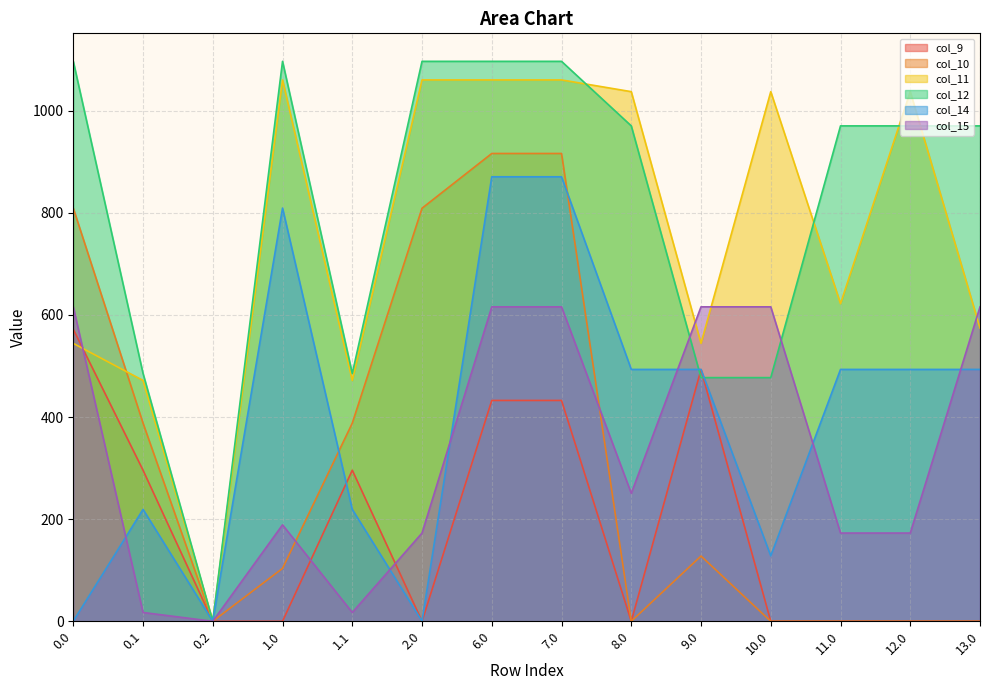

Reading left to right, list all the values displayed in this chart.

col_9: 571.8	295.9	0.0	0.0	295.9	0.0	432.5	432.5	0.0	493.0	0.0	0.0	0.0	0.0
col_10: 809.0	388.1	0.0	103.6	388.1	809.0	916.2	916.2	0.0	127.8	0.0	0.0	0.0	0.0
col_11: 544.3	471.7	0.0	1060.3	471.7	1060.3	1060.3	1060.3	1037.3	544.3	1037.3	622.1	1037.3	574.3
col_12: 1096.7	485.4	0.0	1096.7	485.4	1096.7	1096.7	1096.7	970.2	477.2	477.2	970.2	970.2	970.2
col_14: 0.3	219.2	0.0	809.3	219.2	0.3	870.6	870.6	493.3	493.3	128.1	493.3	493.3	493.3
col_15: 615.9	17.3	0.0	188.9	17.3	172.8	615.9	615.9	250.6	615.9	615.9	172.8	172.8	615.9